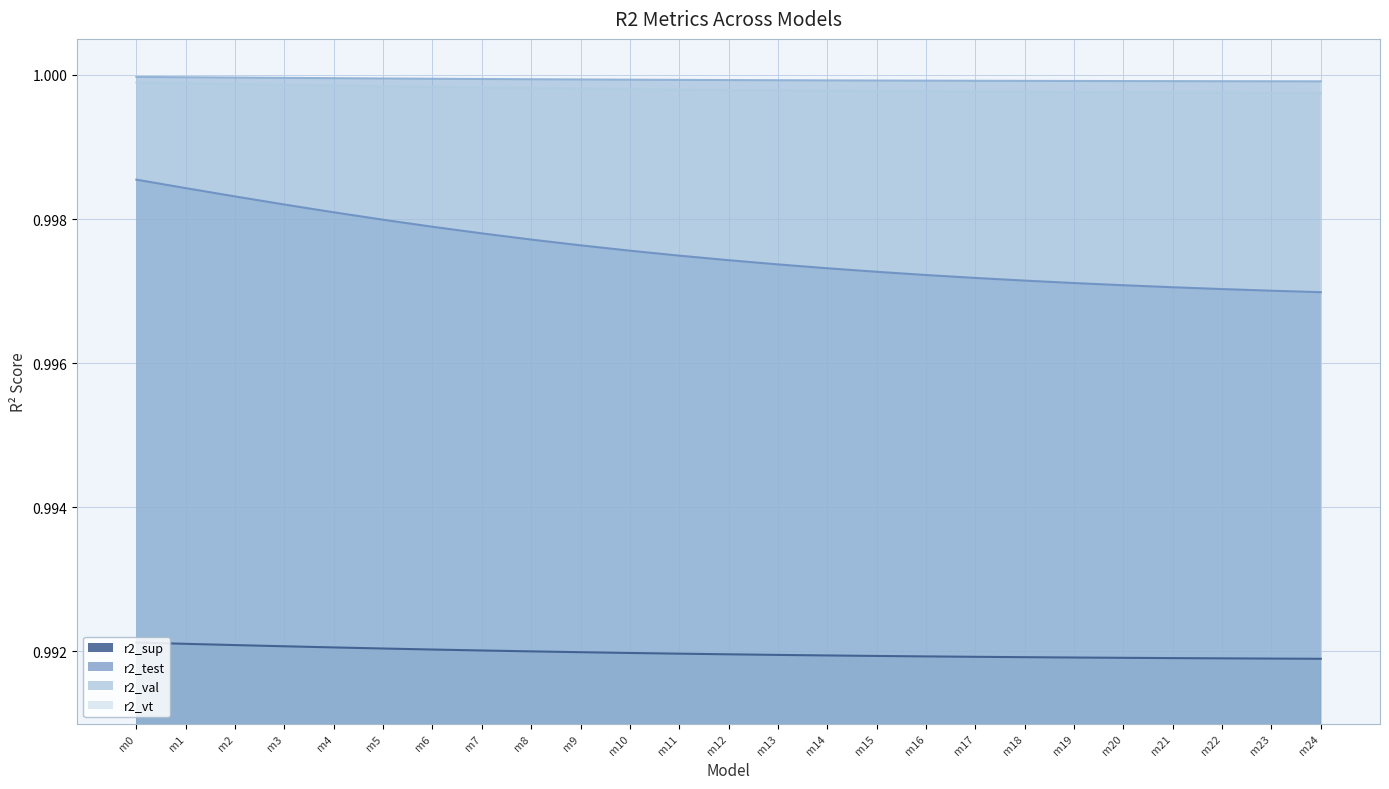

Between m9 and m17, which series saw the biggest shift?

r2_test